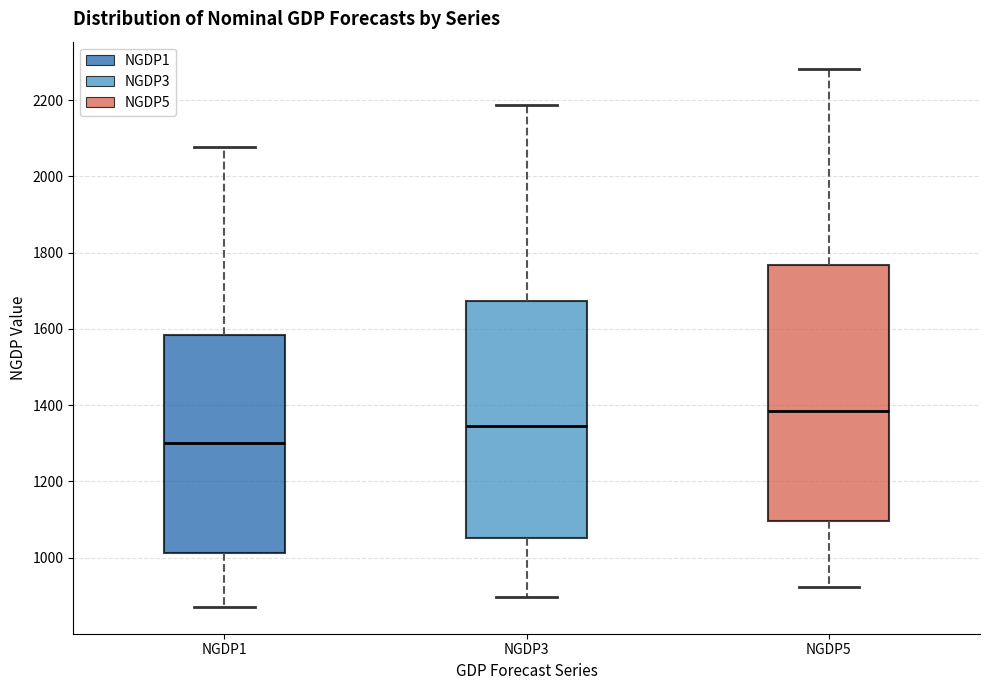

Comparing the boxes themselves (not the whiskers), which one is the tallest?

NGDP5